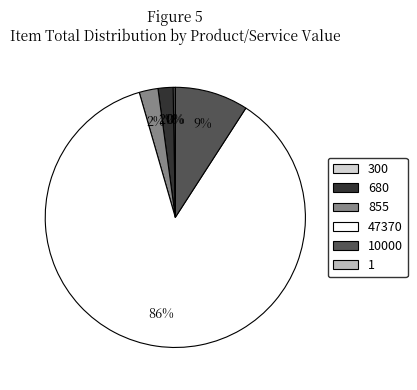

Is the sum of 47370 and 855 greater than half?

Yes